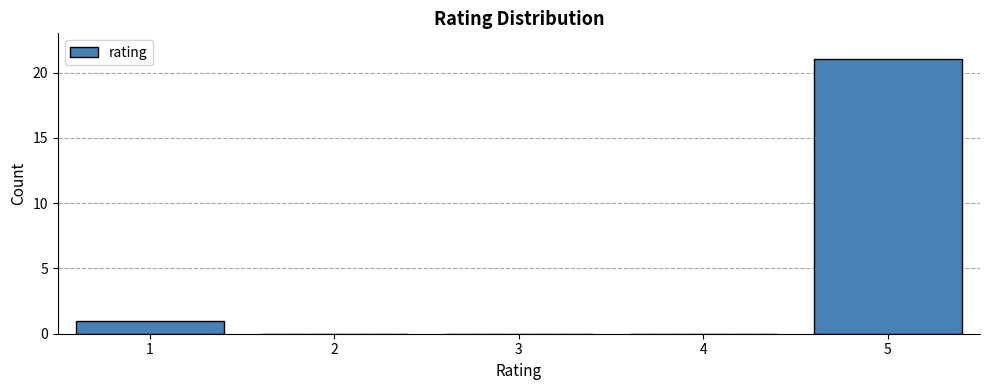

Reading right to left, extract all data points from this chart.

5=21	4=0	3=0	2=0	1=1